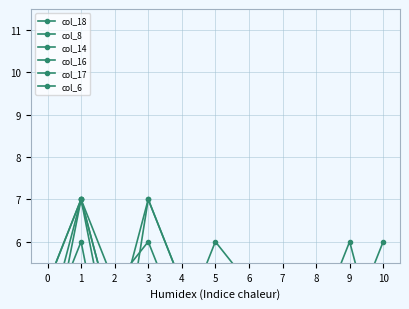

How many data points does each series have?

11